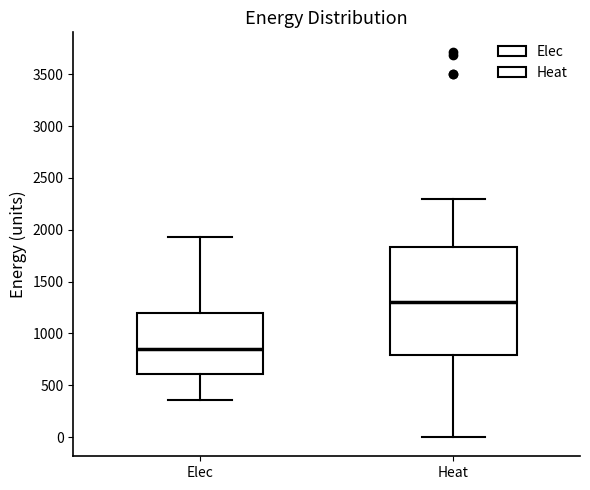

Which box has the highest median line?

Heat